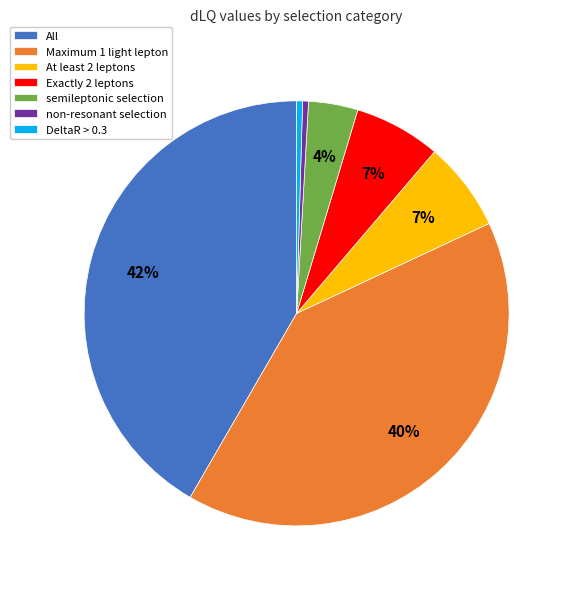

Is the sum of Exactly 2 leptons and non-resonant selection greater than half?

No